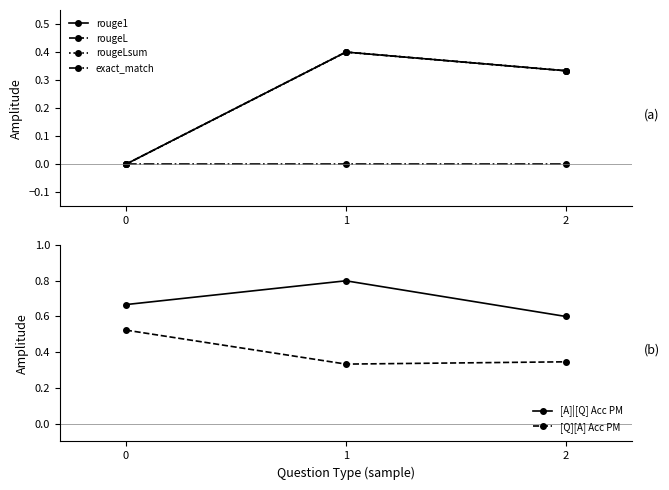

Which series has the largest total across all categories?

[A]|[Q] Acc PM